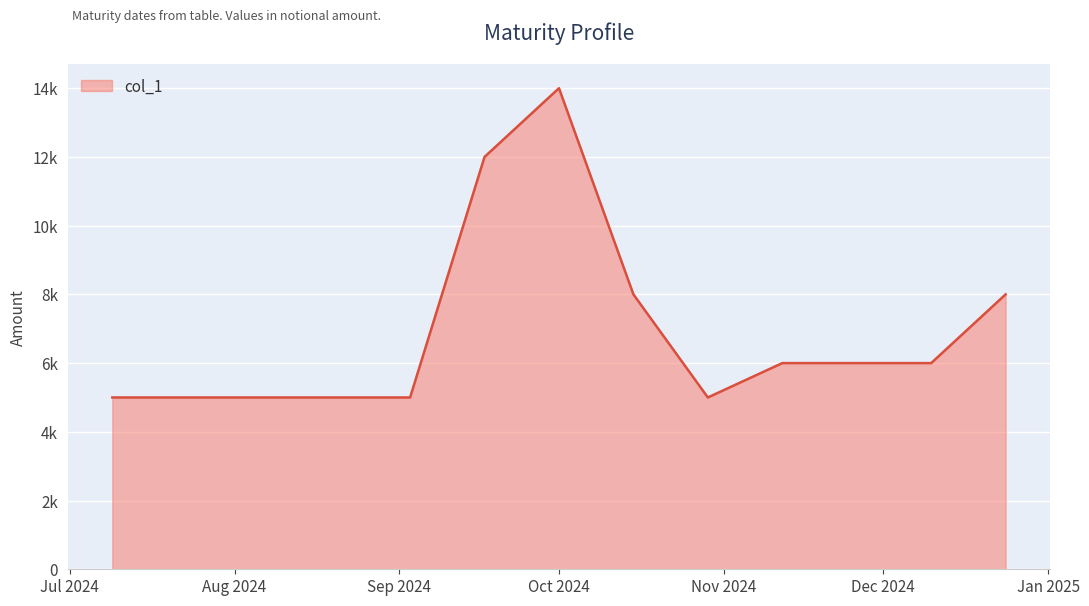

At which label is the value closest to 9500?

2024-10-15